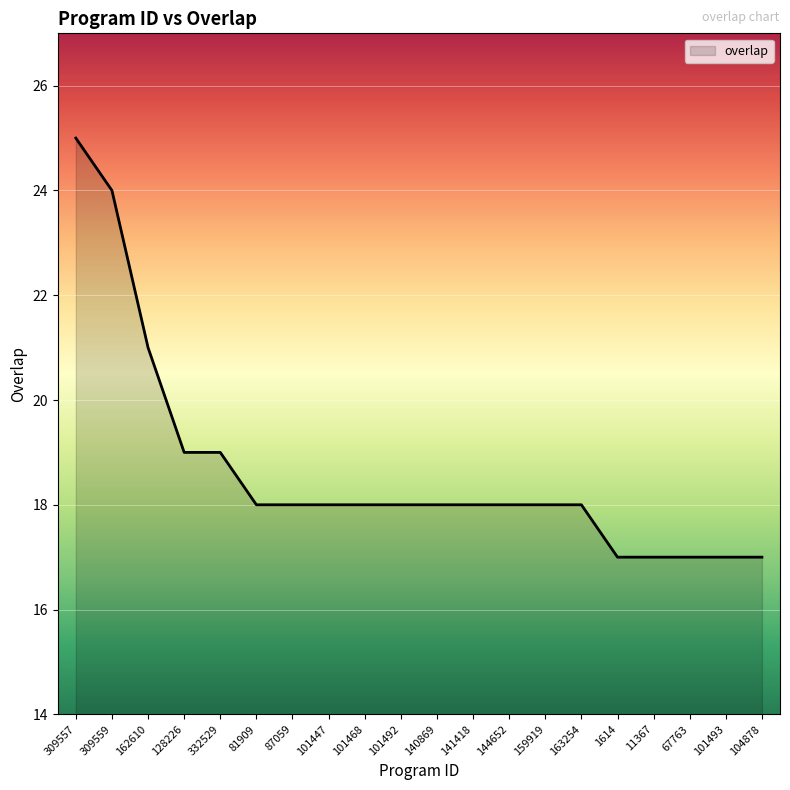

Reading left to right, extract all data points from this chart.

309557=25	309559=24	162610=21	128226=19	332529=19	81909=18	87059=18	101447=18	101468=18	101492=18	140869=18	141418=18	144652=18	159919=18	163254=18	1614=17	11367=17	67763=17	101493=17	104878=17